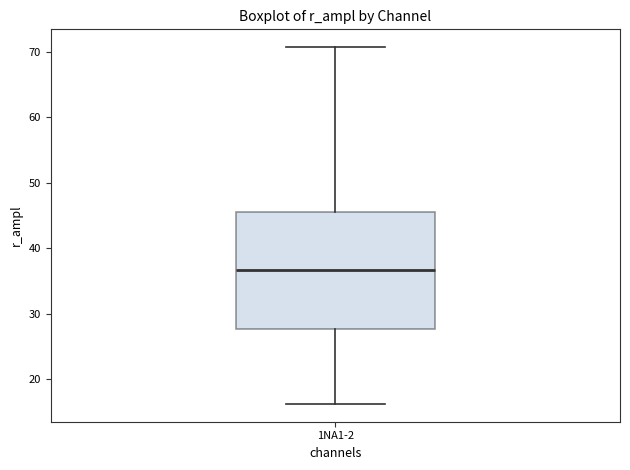

Transcribe this box plot: give where the median line is, the range the box spans, and where the two whiskers end, as read against the y-axis. The values are not printed on the chart, so give them approximately, as read against the axis.

median 37, box 28 to 46, whiskers 16 to 71